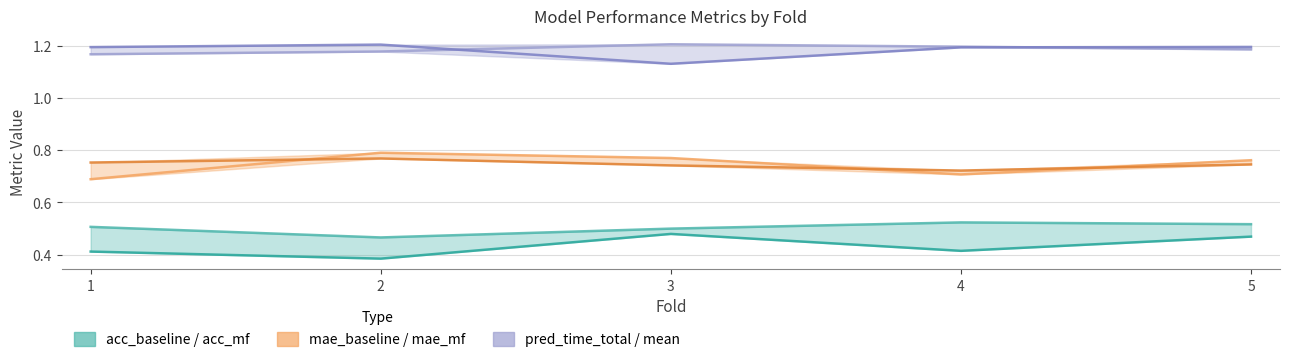

How many data points does each series have?

5